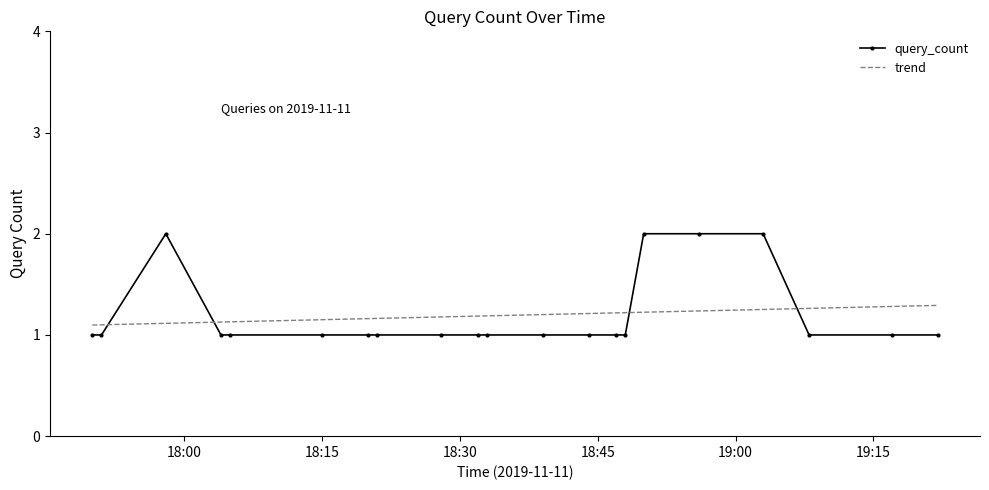

What is the lowest value of the query_count series?

1.0